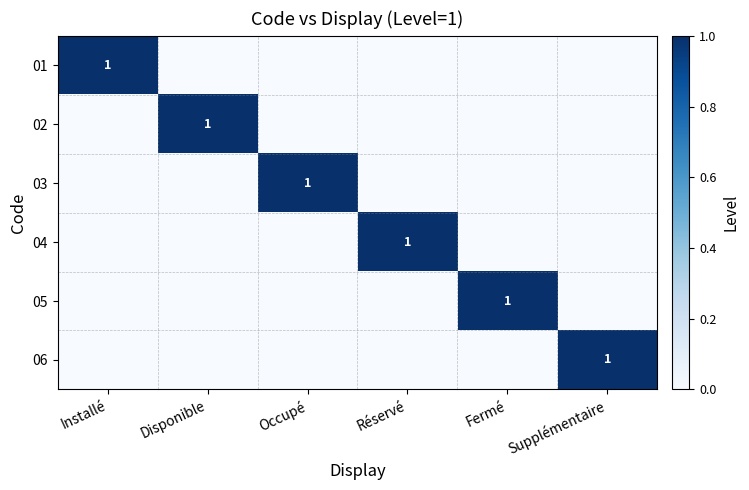

What is the total value across all series at Installé?

1